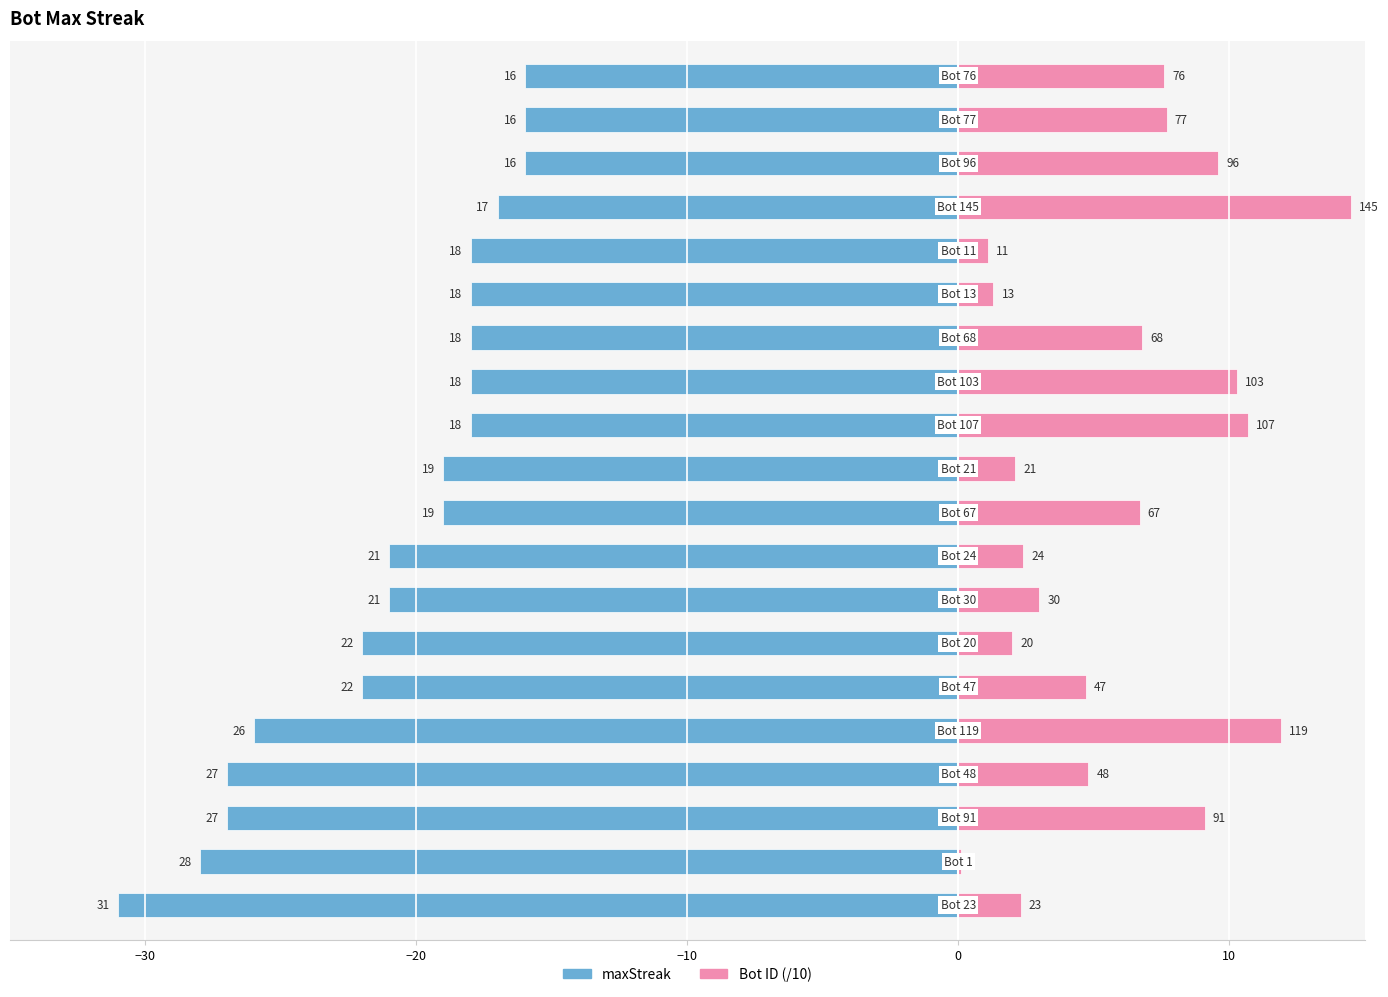

Which has a higher value, −40 or 8?

8